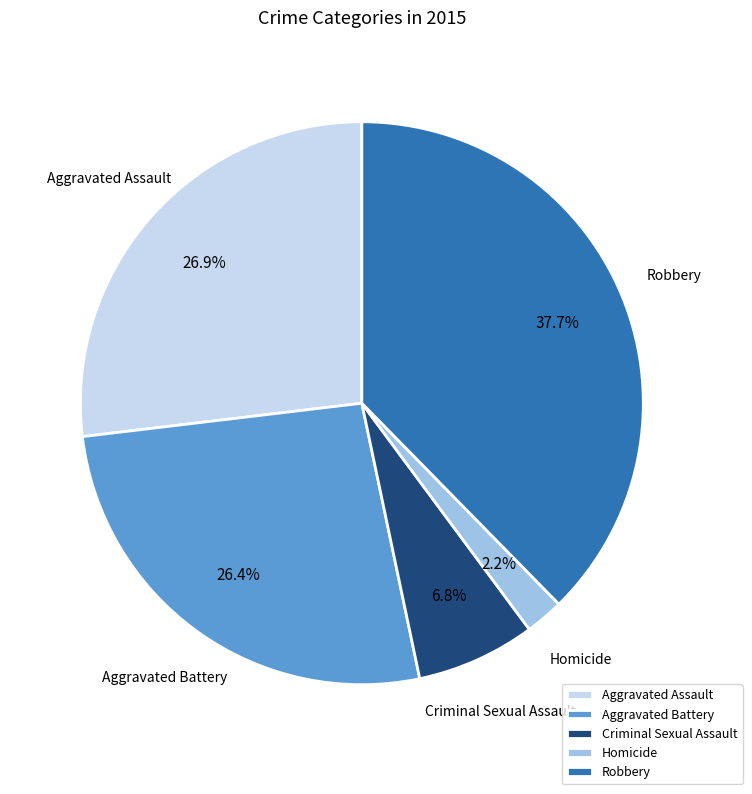

What portion of the pie excludes Homicide?

97.8%